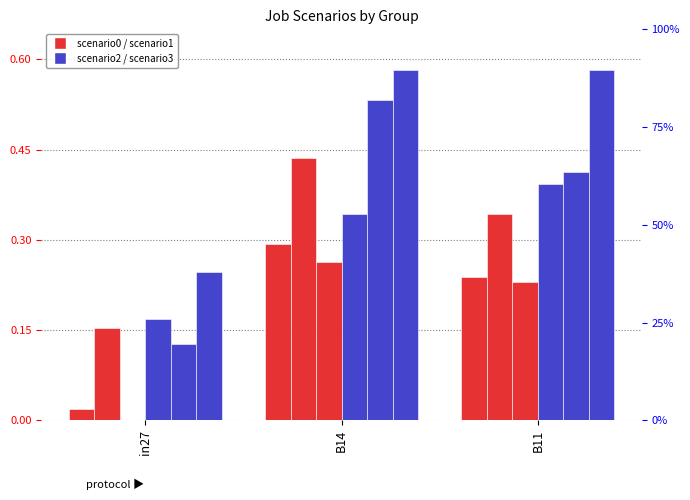

How many job679_scenario2_1421 values are between 0 and 1?

3